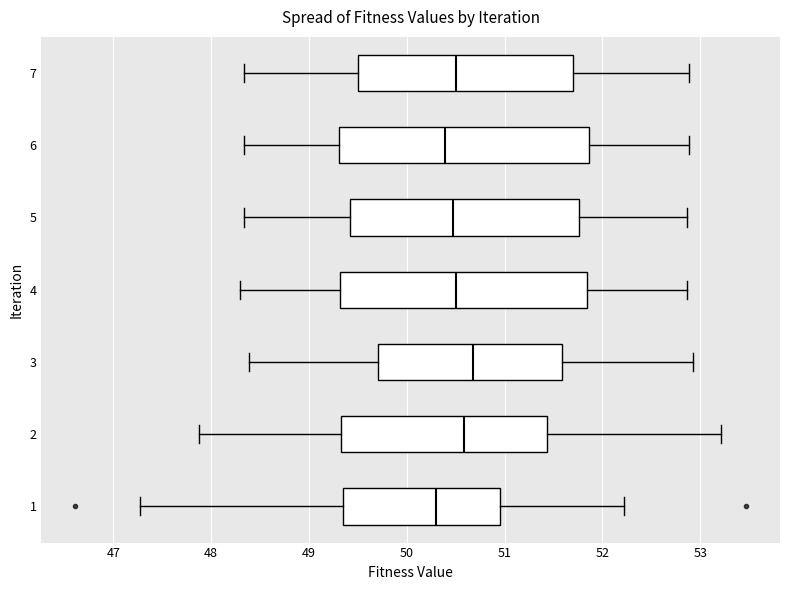

Reading bottom to top, transcribe this box plot: for each box, give where its median line is, the range the box spans, and where its two whiskers end, as read against the x-axis. The values are not printed on the chart, so give them approximately, as read against the axis.

1: median 50.3, box 49.3 to 51.0, whiskers 47.3 to 52.2
2: median 50.6, box 49.3 to 51.4, whiskers 47.9 to 53.2
3: median 50.7, box 49.7 to 51.6, whiskers 48.4 to 52.9
4: median 50.5, box 49.3 to 51.8, whiskers 48.3 to 52.9
5: median 50.5, box 49.4 to 51.8, whiskers 48.3 to 52.9
6: median 50.4, box 49.3 to 51.9, whiskers 48.3 to 52.9
7: median 50.5, box 49.5 to 51.7, whiskers 48.3 to 52.9